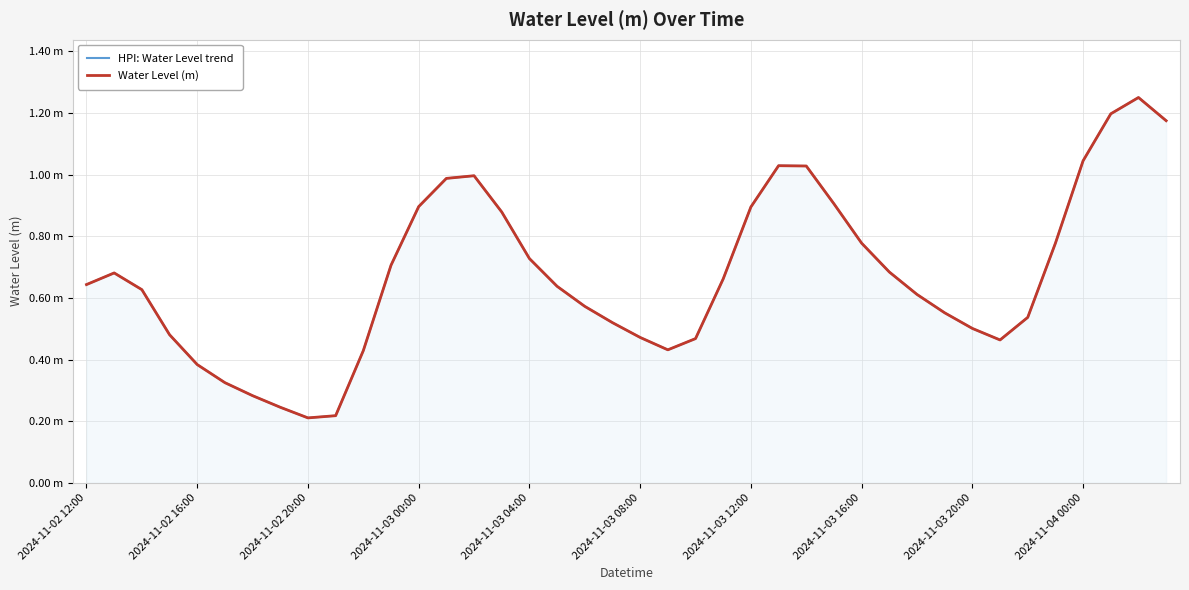

Where is HPI: Water Level trend nearest to the value 0?

2024-11-02 20:00